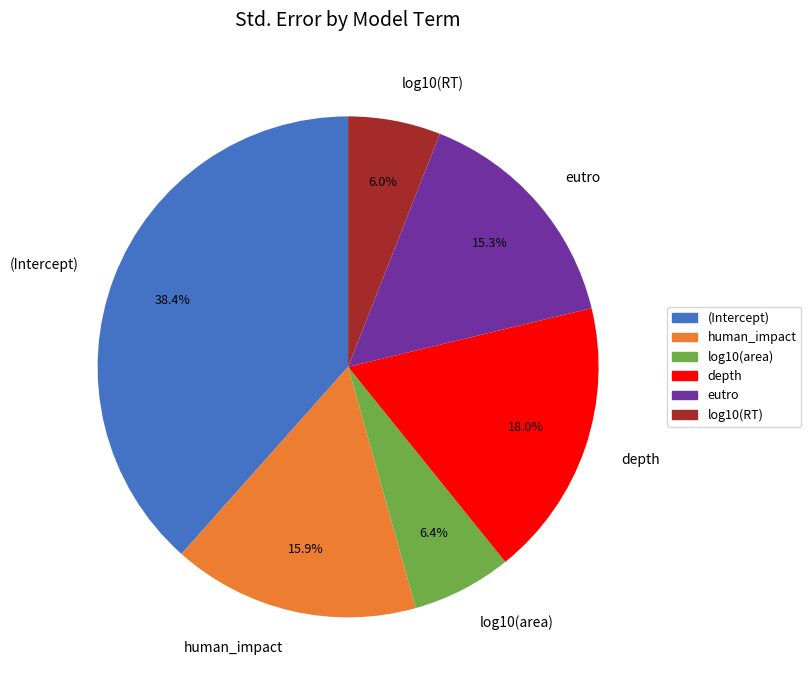

Combined, do (Intercept) and log10(RT) account for over 50%?

No